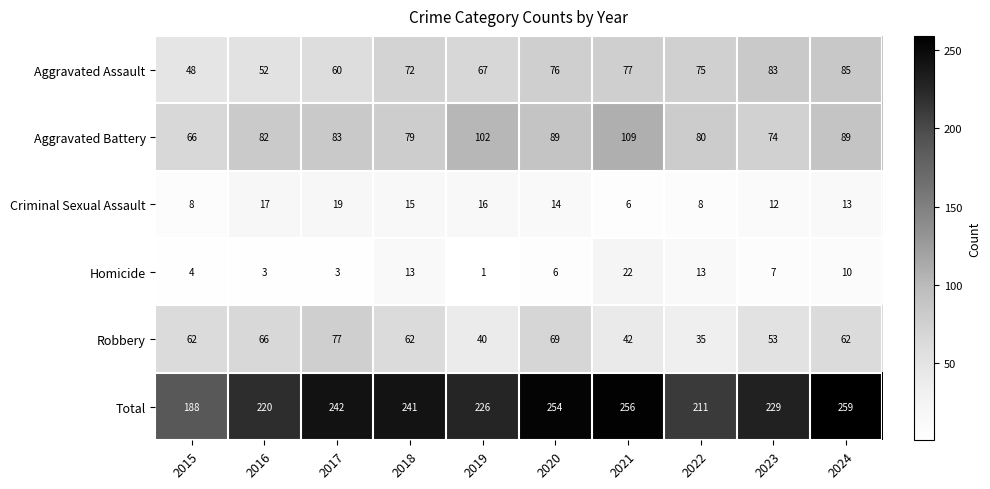

Rank the series at 2015 from lowest to highest value.

Homicide, Criminal Sexual Assault, Aggravated Assault, Robbery, Aggravated Battery, Total